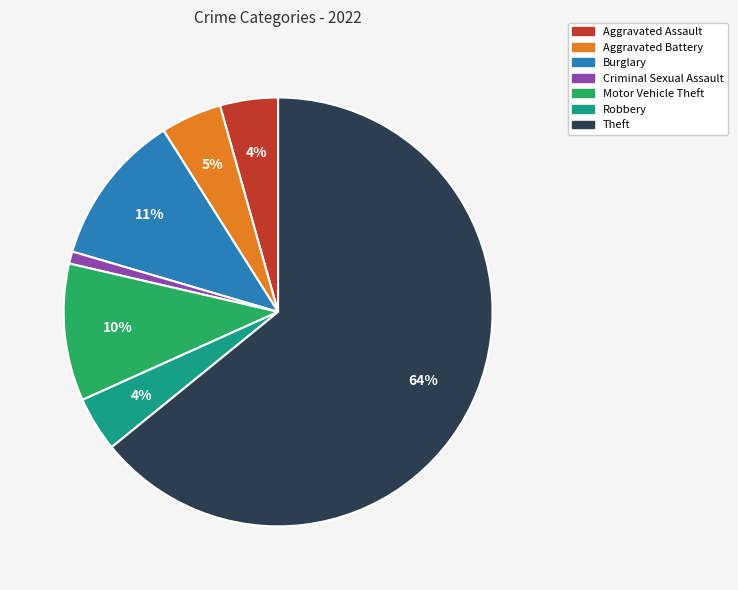

To the nearest percent, what percentage of the pie is Criminal Sexual Assault?

1%